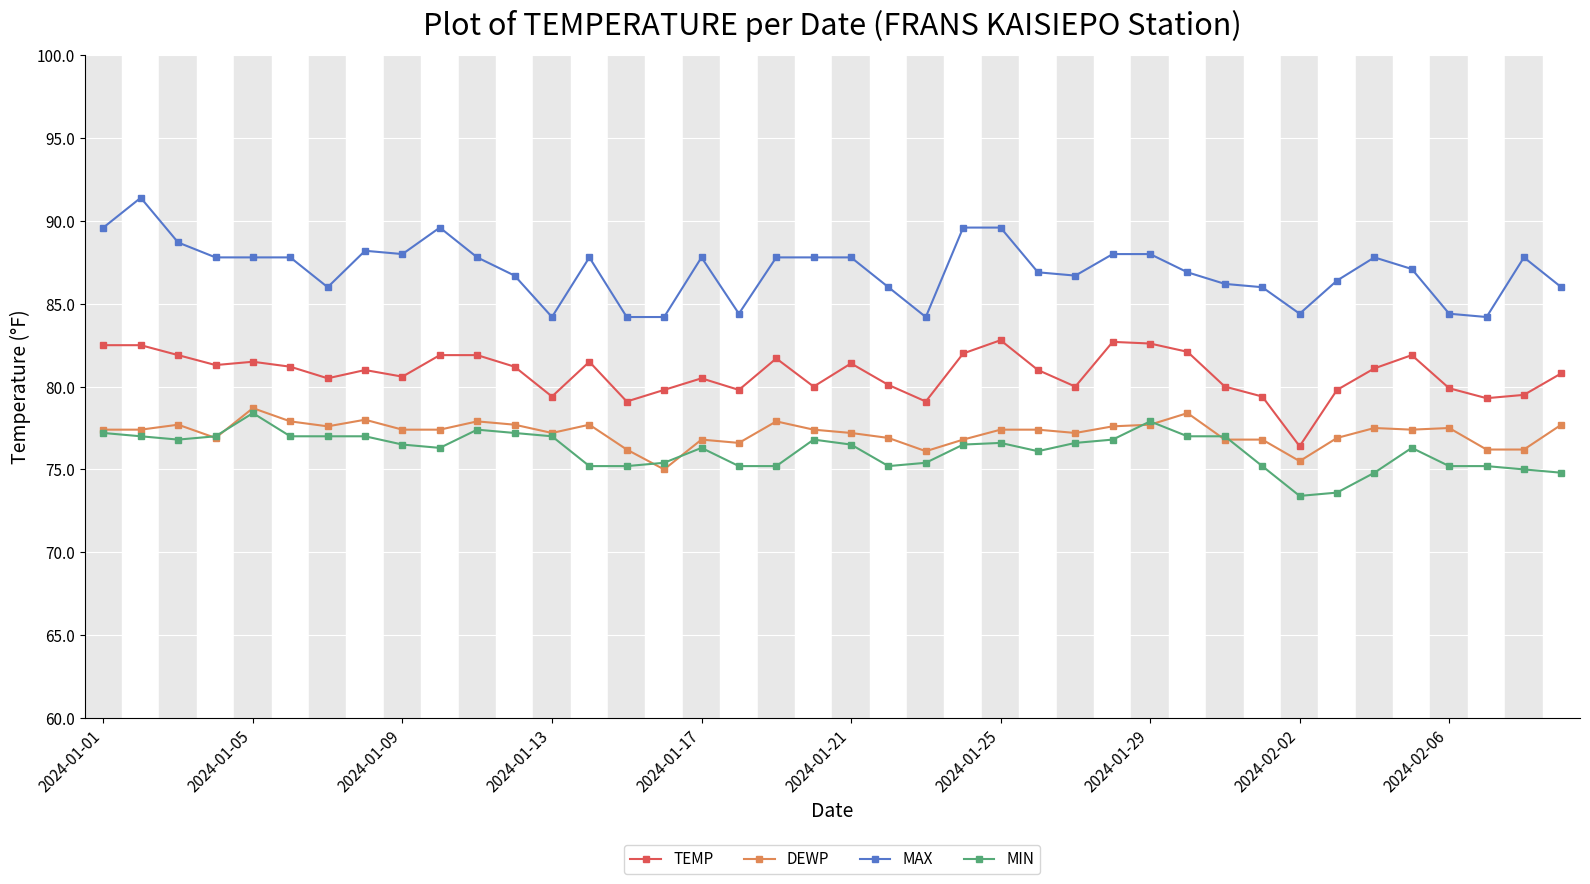

What is the difference between the maximum and minimum values in the MIN series?

5.0